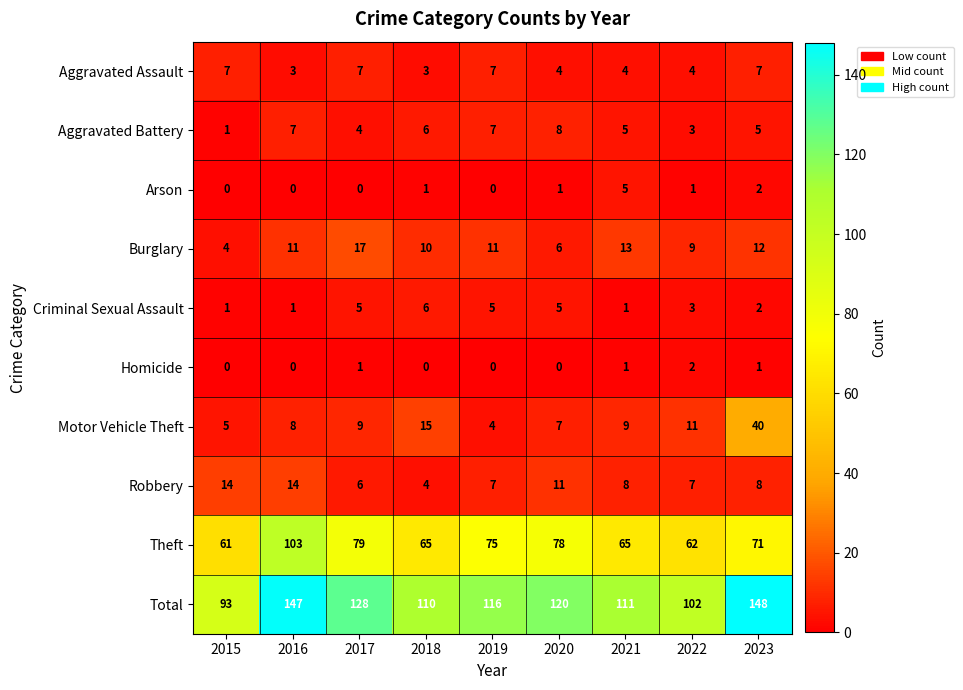

What is the greatest value displayed?

148